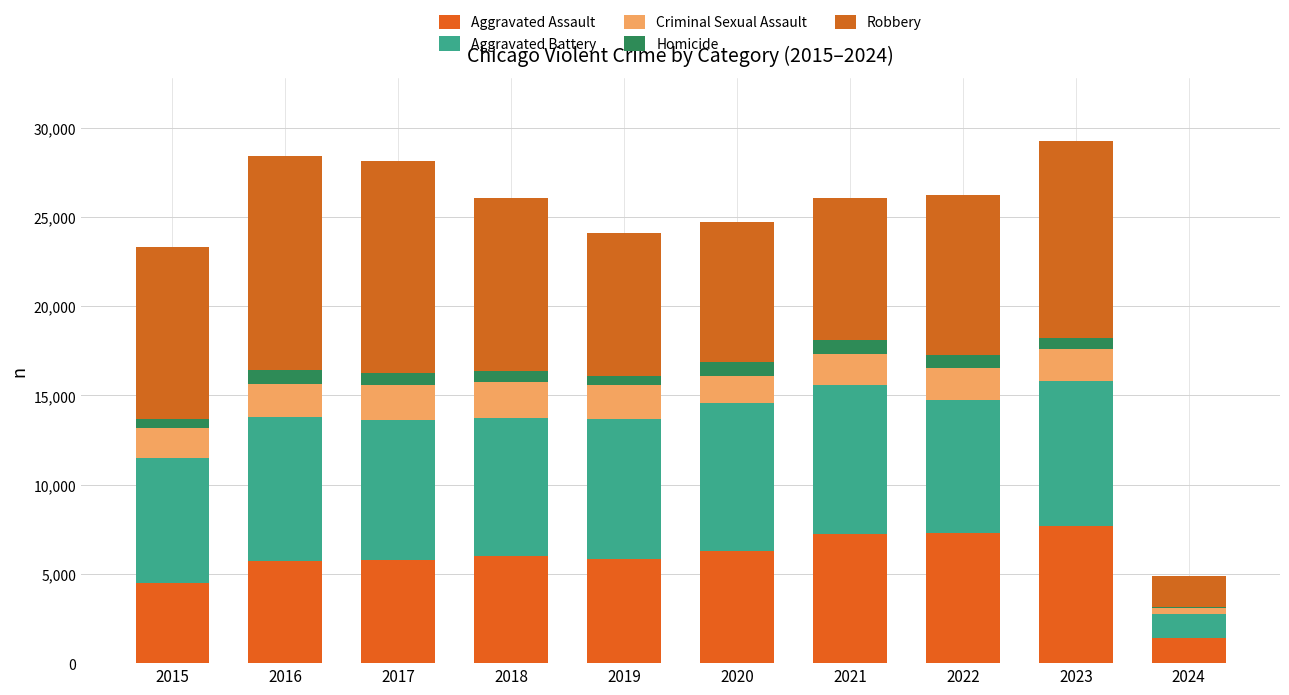

What is the total value across all series at 2017?

28158